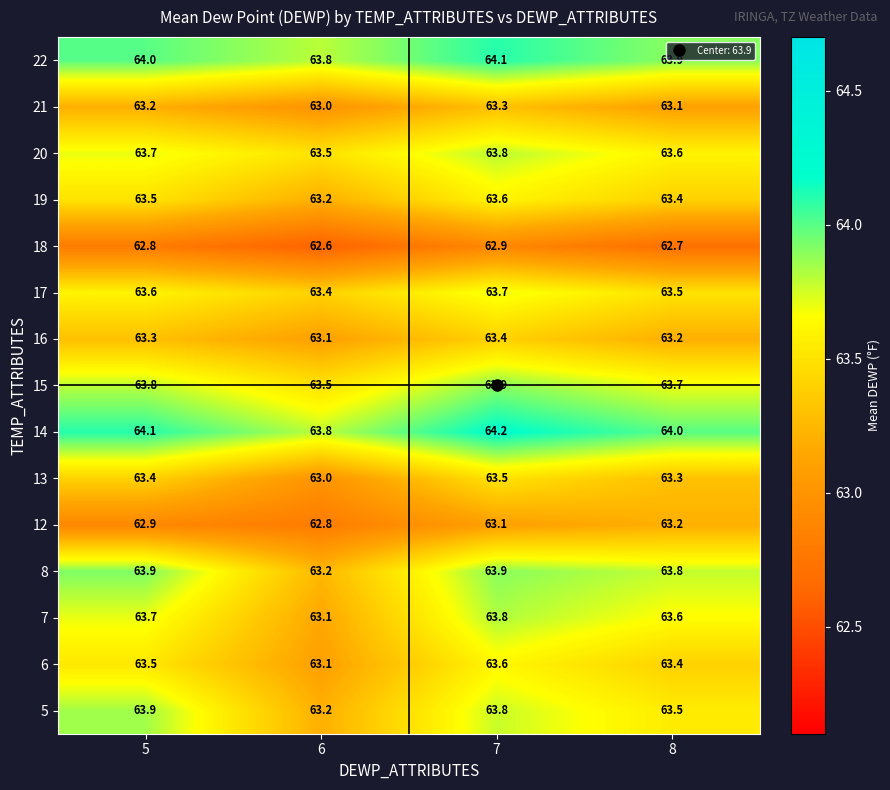

How many 7 values are between 63 and 64?

4